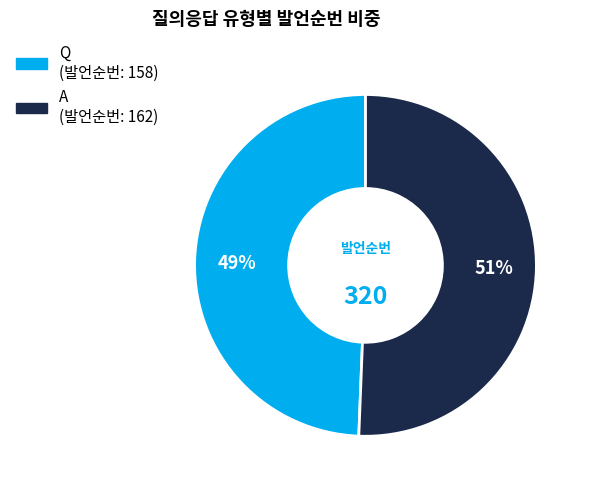

To the nearest percent, what percentage of the pie is A?

51%